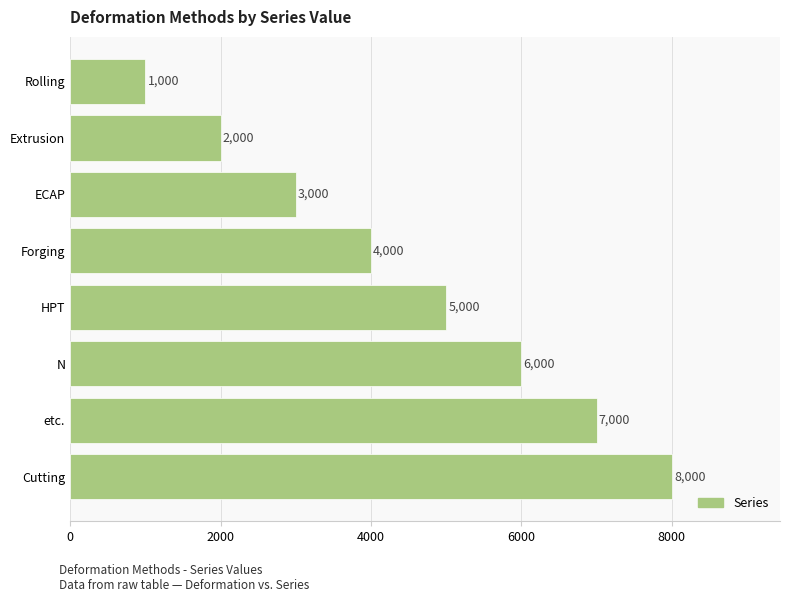

What is the maximum value shown in the chart?

8000